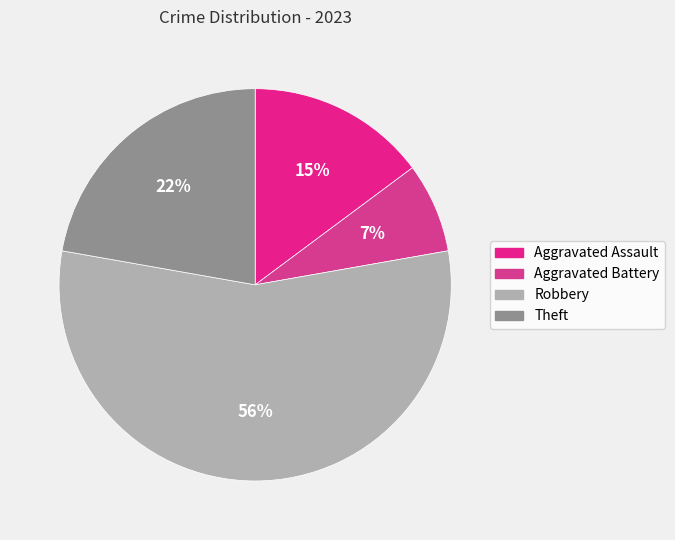

Does Robbery represent more than half of the total?

Yes